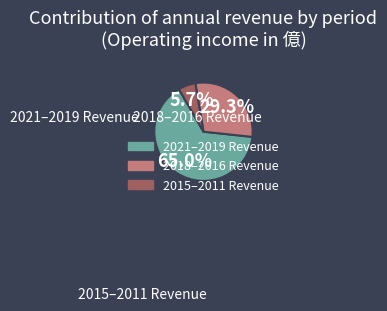

Is there any slice that represents more than half of the pie?

Yes